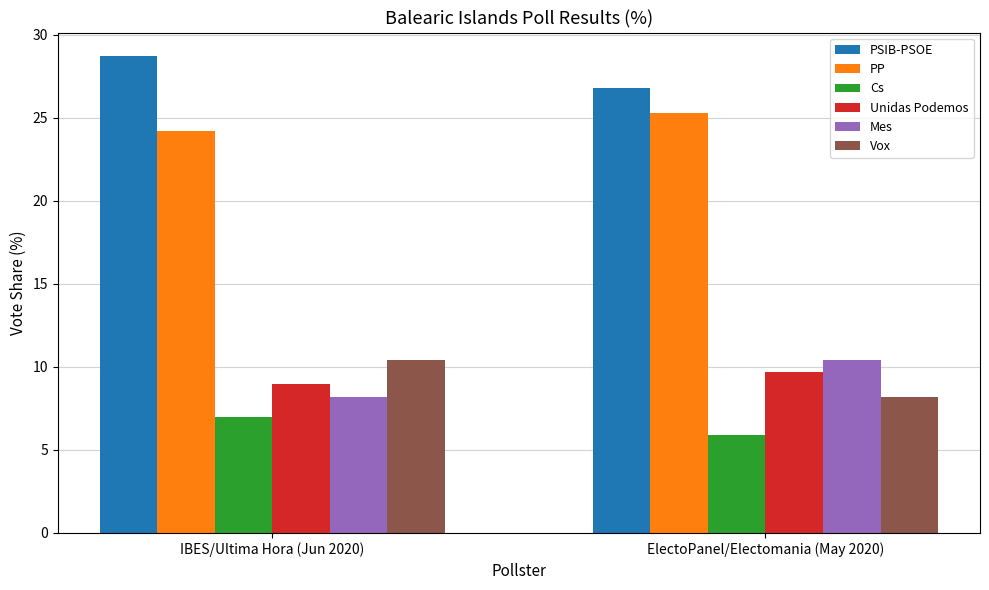

At which category does the chart reach its peak across all series?

IBES/Ultima Hora (Jun 2020)